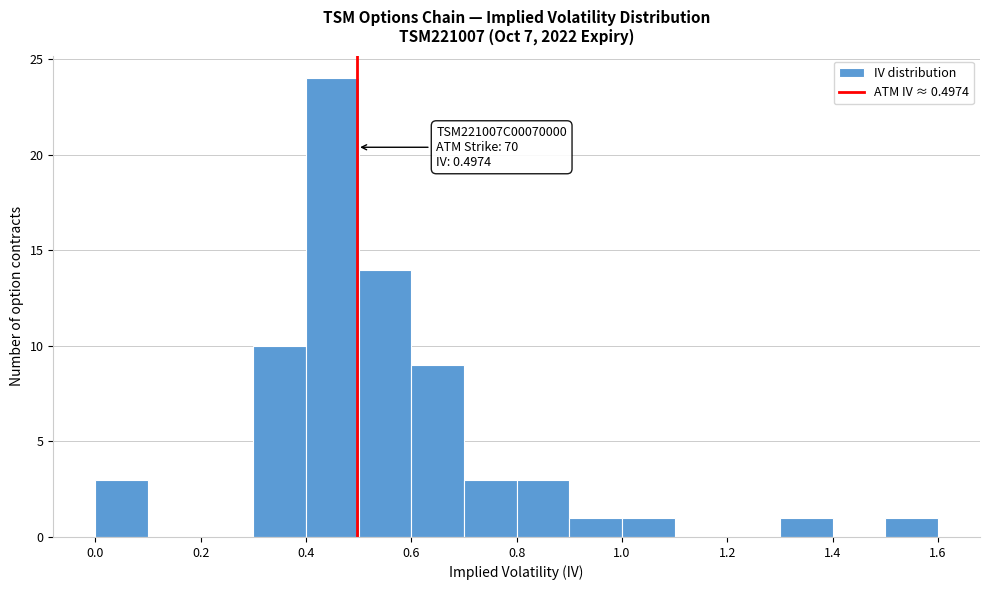

Over which range of the x-axis is the bar tallest?

0.4 to 0.5